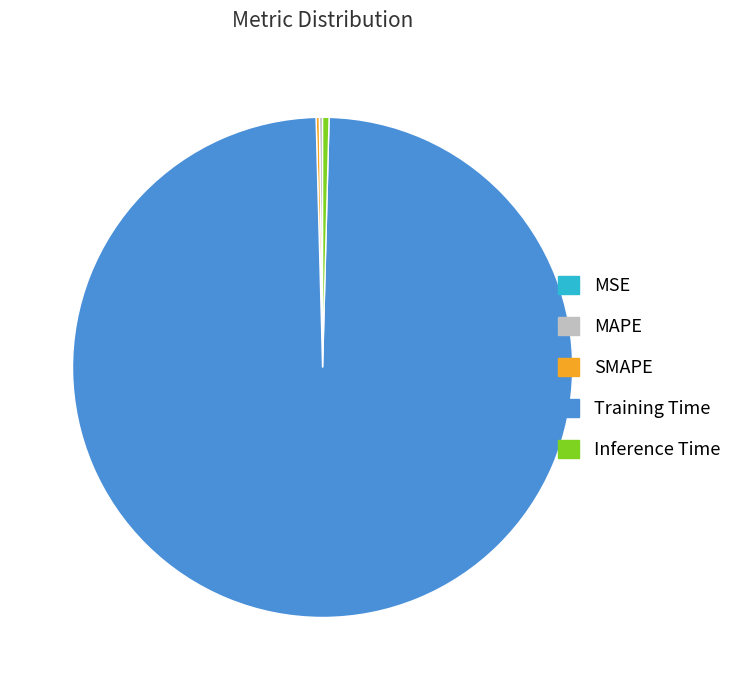

Is it true that Inference Time is 0% of the pie?

True